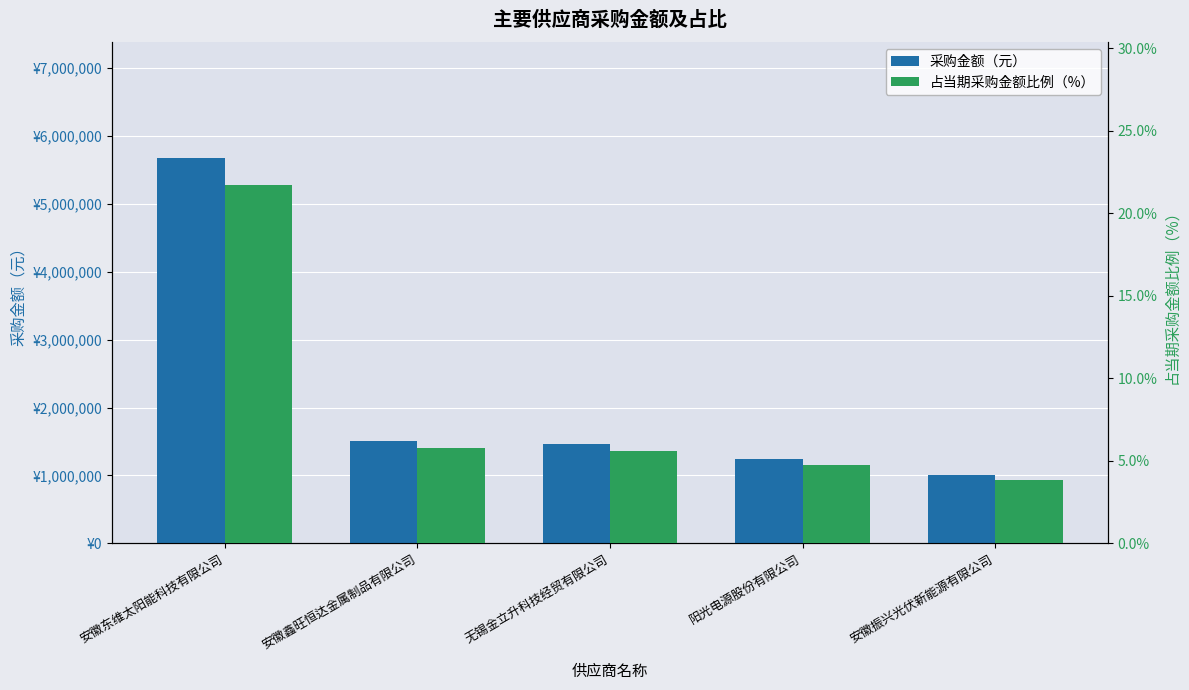

Reading left to right, what are all the values shown in this chart?

采购金额（元）: 安徽东维太阳能科技有限公司=5677438.2	安徽鑫旺恒达金属制品有限公司=1509474.6	无锡金立升科技经贸有限公司=1460000.0	阳光电源股份有限公司=1242000.0	安徽振兴光伏新能源有限公司=1000000.0
占当期采购金额比例（%）: 安徽东维太阳能科技有限公司=21.7	安徽鑫旺恒达金属制品有限公司=5.8	无锡金立升科技经贸有限公司=5.6	阳光电源股份有限公司=4.8	安徽振兴光伏新能源有限公司=3.8